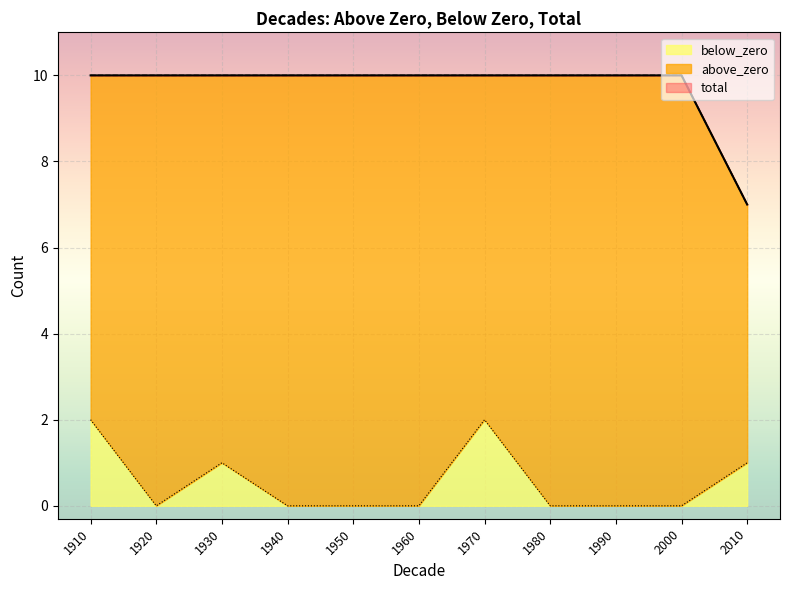

In below_zero, how many points are lower than both neighbors (excluding endpoints)?

1